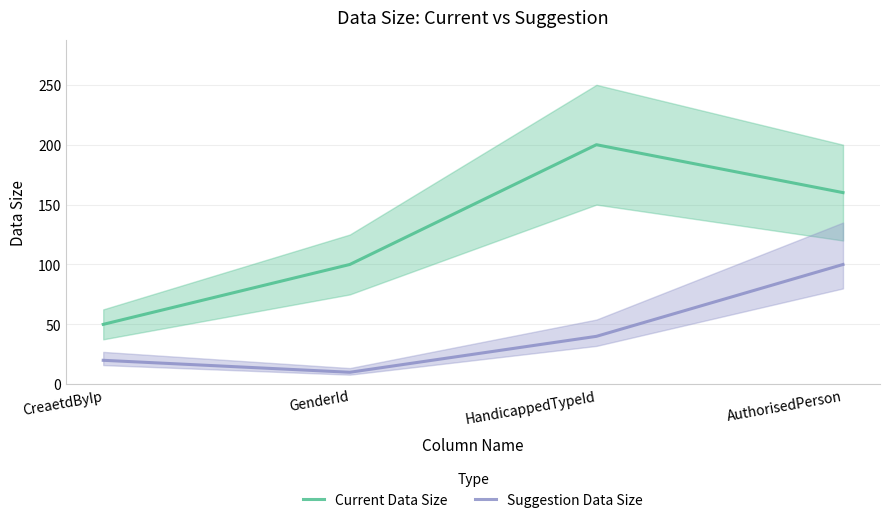

Reading right to left, what are all the values shown in this chart?

Current Data Size: AuthorisedPerson=160	HandicappedTypeId=200	GenderId=100	CreaetdByIp=50
Suggestion Data Size: AuthorisedPerson=100	HandicappedTypeId=40	GenderId=10	CreaetdByIp=20